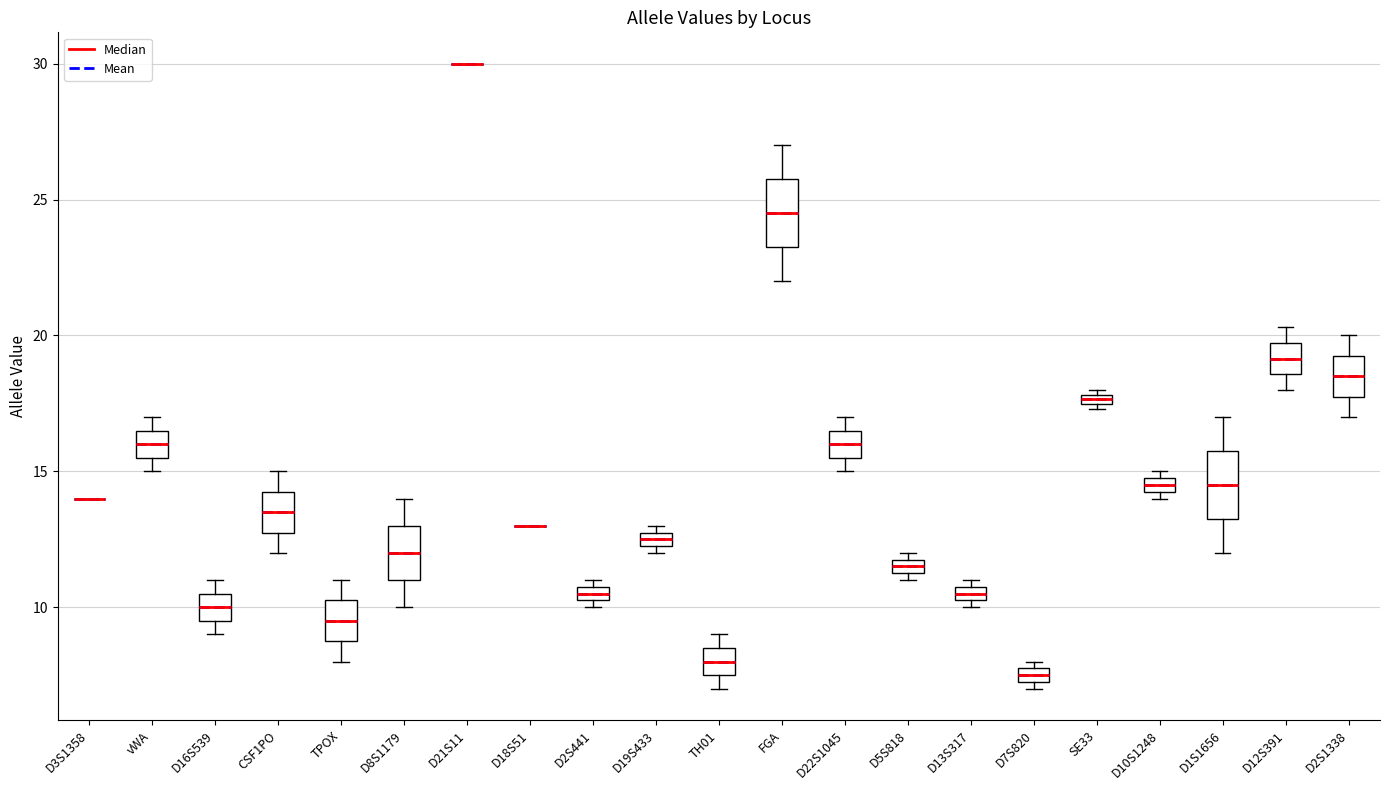

Where is the lower edge of the box for D16S539 on the y-axis? The values are not printed on the chart, so give them approximately, as read against the axis.

9.5